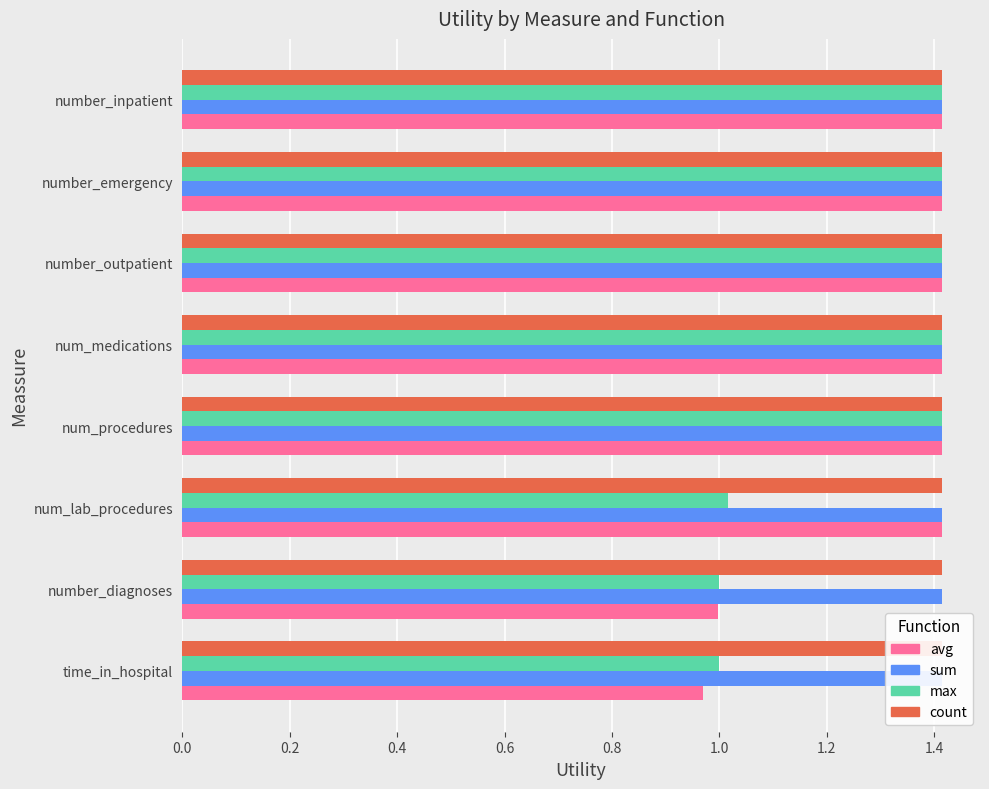

Between 0.2 and 1.0, which series saw the biggest shift?

avg